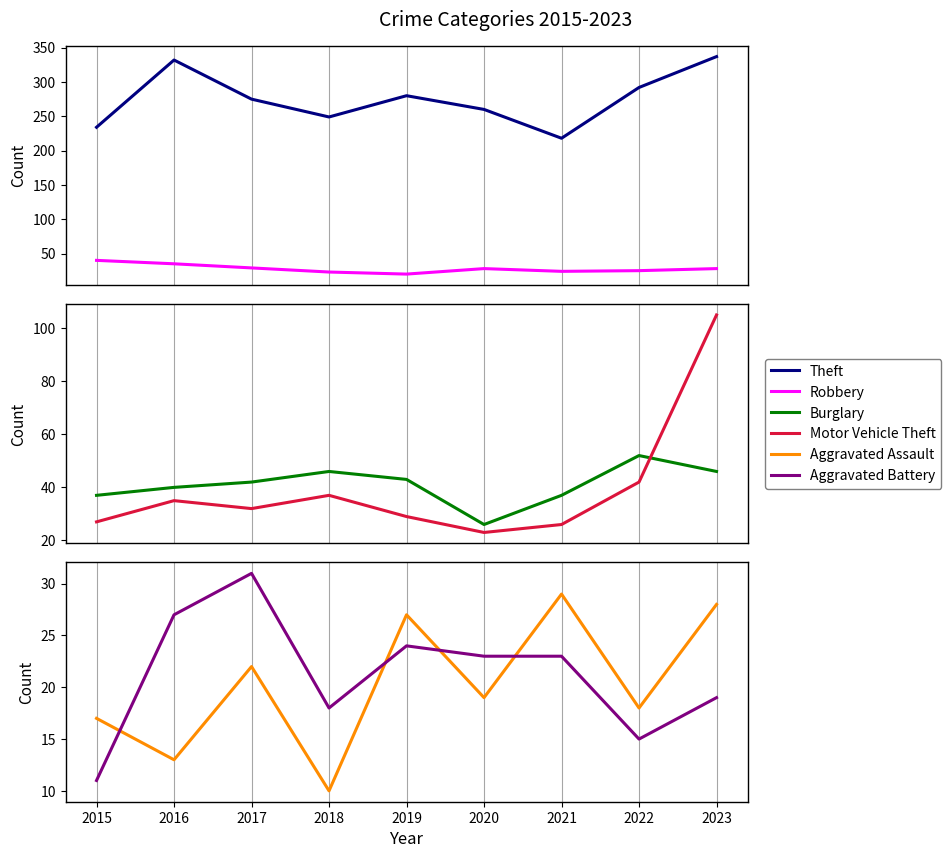

At how many categories does at least one series exceed 168?

9